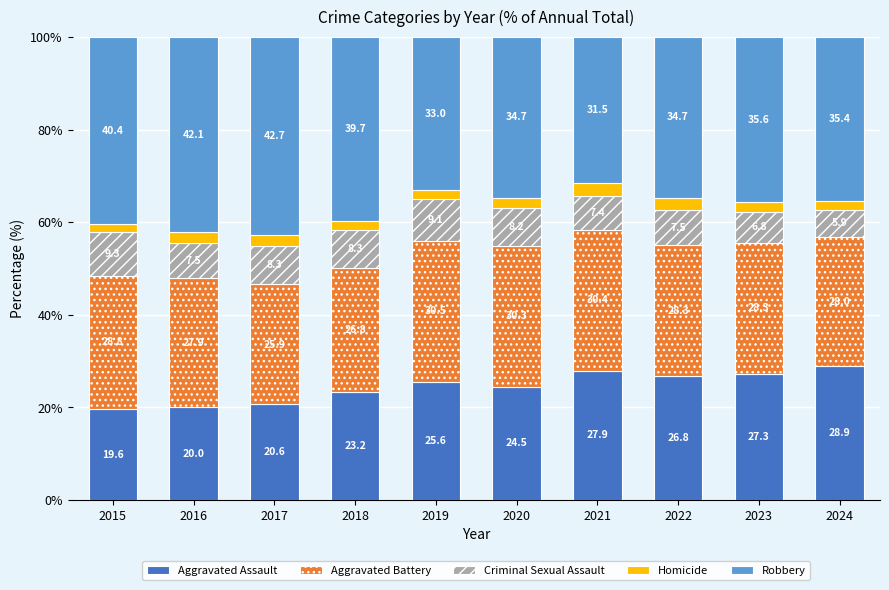

Is it true that Aggravated Assault equals 27.9 at 2021?

True